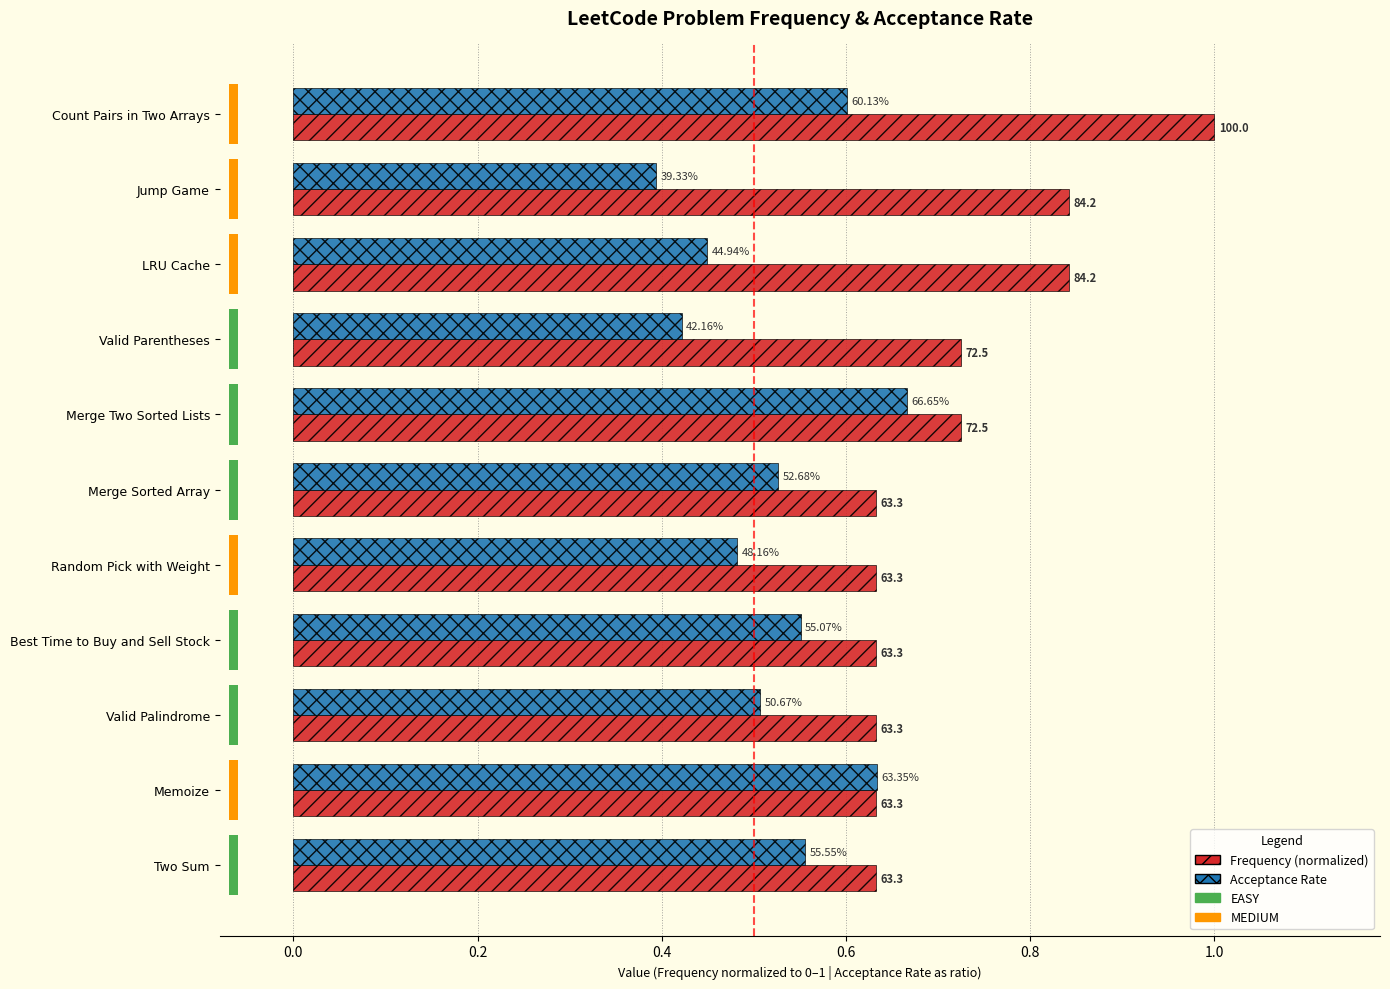

Reading left to right, what are all the values shown in this chart?

Frequency (normalized): 1.0	0.8	0.8	0.7	0.7	0.6	0.6	0.6	0.6	0.6	0.6
Acceptance Rate: 0.6	0.4	0.4	0.4	0.7	0.5	0.5	0.6	0.5	0.6	0.6